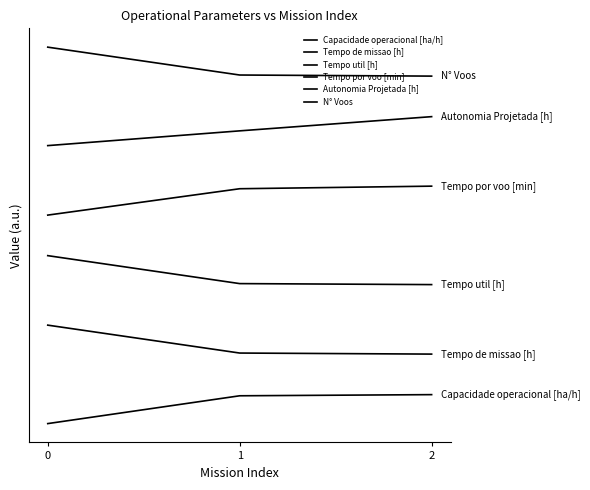

Reading left to right, transcribe all the data shown in this chart.

Capacidade operacional [ha/h]: 0=0.0	1=1.0	2=1.0
Tempo de missao [h]: 0=3.4	1=2.4	2=2.4
Tempo util [h]: 0=5.8	1=4.8	2=4.8
Tempo por voo [min]: 0=7.2	1=8.1	2=8.2
Autonomia Projetada [h]: 0=9.6	1=10.1	2=10.6
N° Voos: 0=13.0	1=12.0	2=12.0